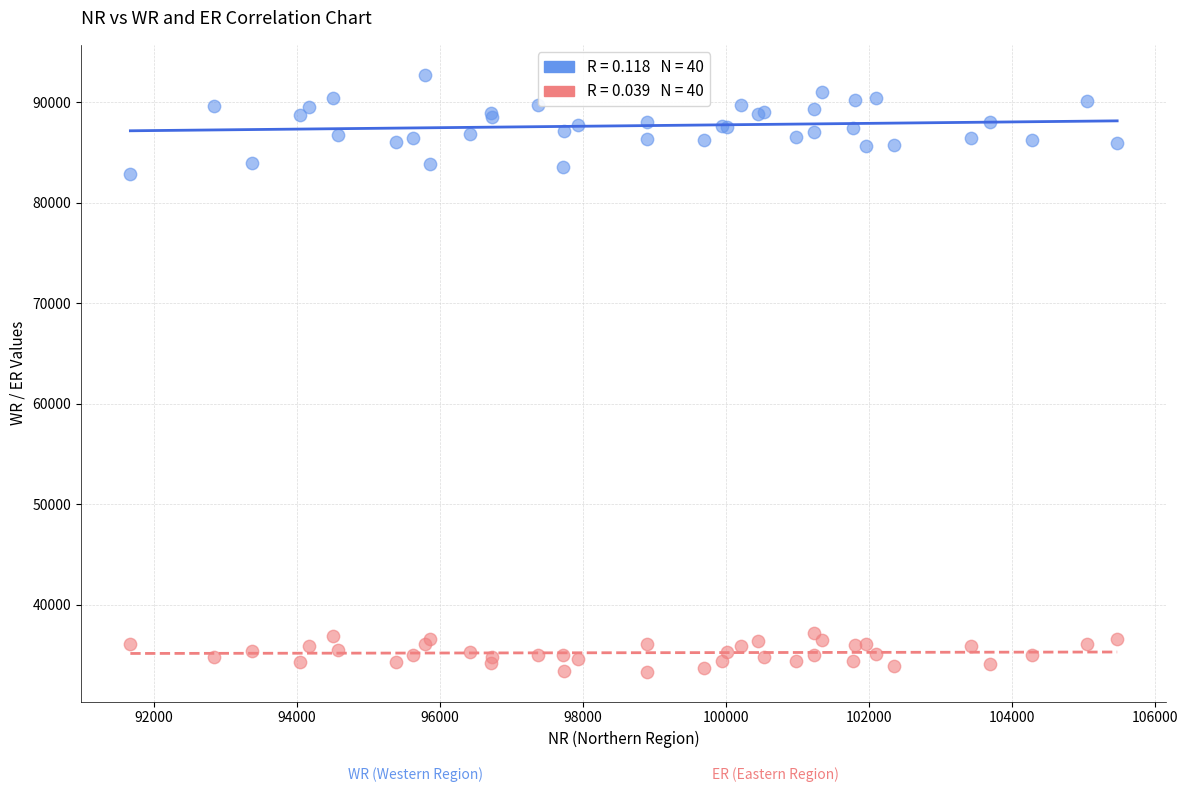

Across all series, what Y value is closest to 63047?

82809.6